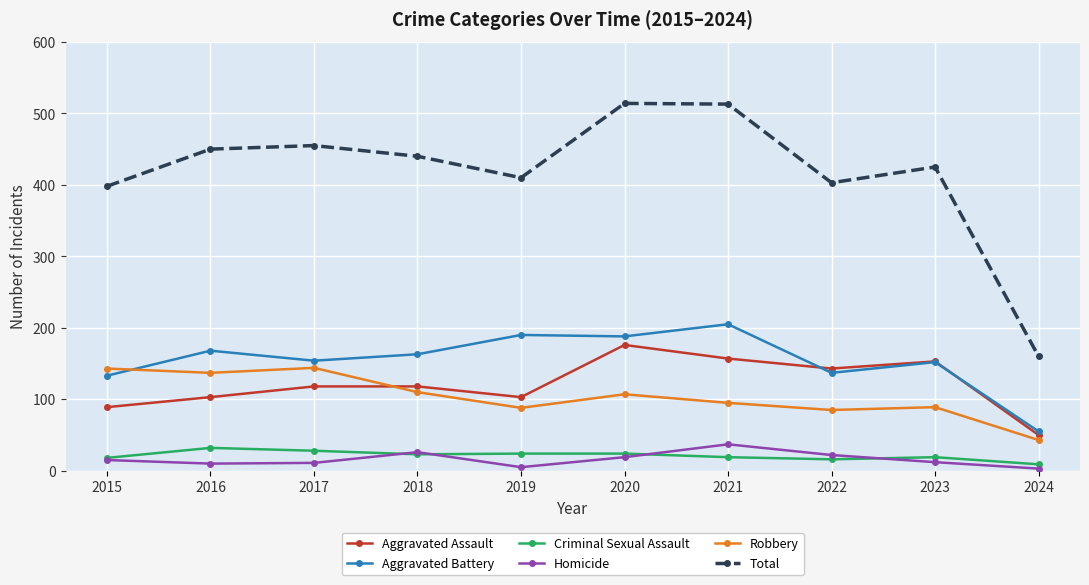

Is the value of Total at 2018 greater than the value of Aggravated Assault at 2015?

Yes